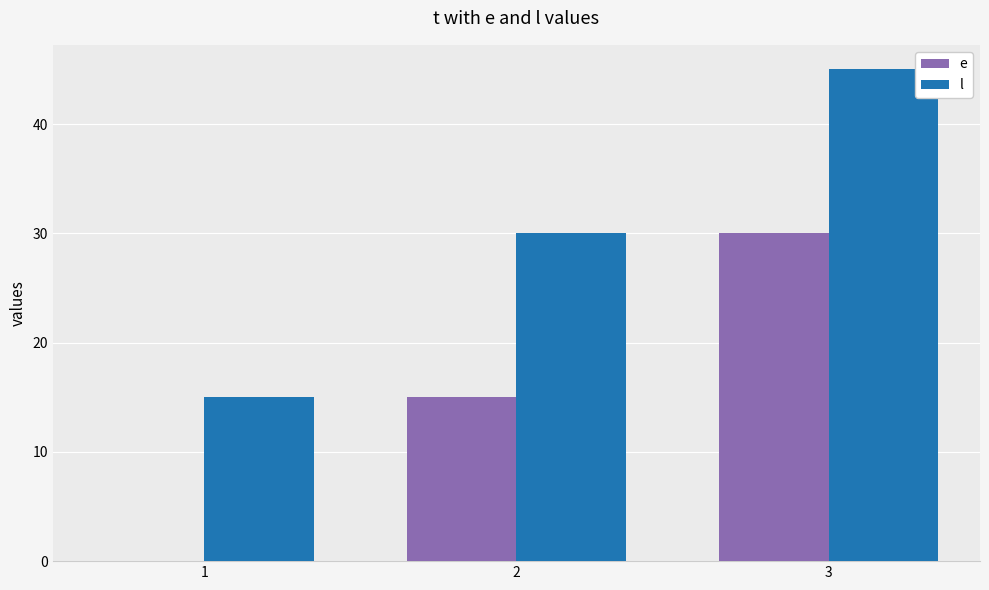

Reading right to left, what are all the values shown in this chart?

e: 3=30	2=15	1=0
l: 3=45	2=30	1=15